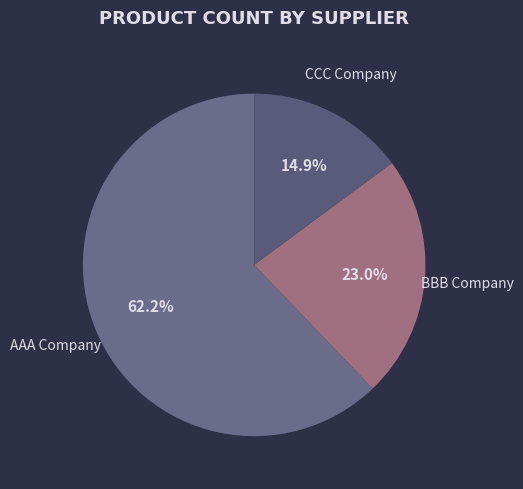

How many segments does this pie chart have?

3